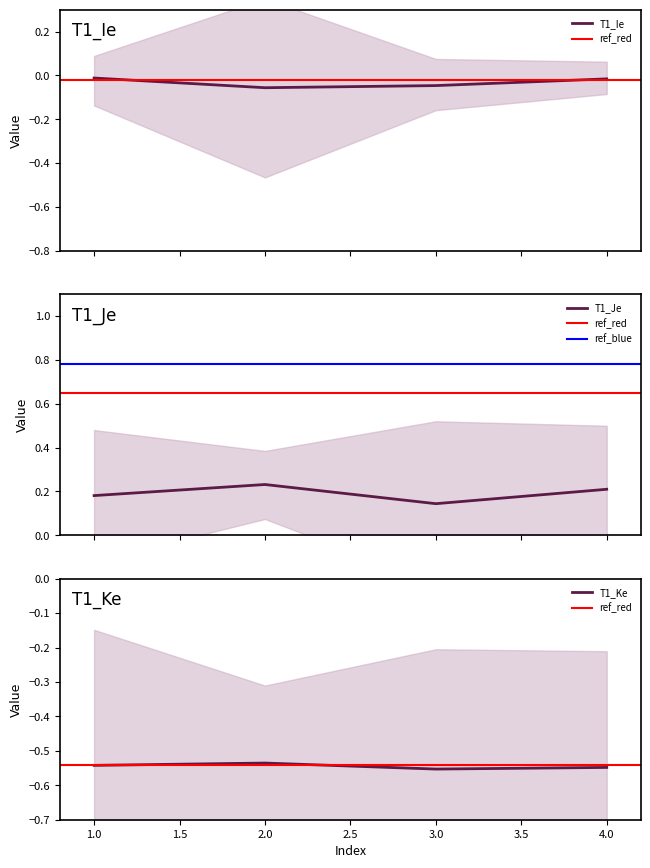

True or false: T1_Ke and T1_Je intersect in this chart.

False